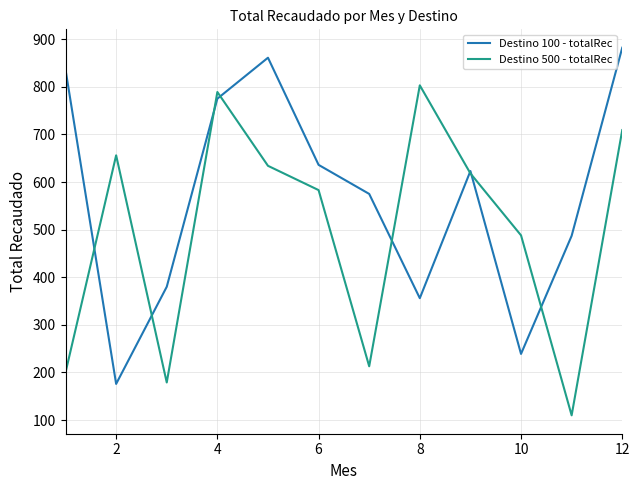

List the series in order of their peak value, lowest first.

Destino 500 - totalRec, Destino 100 - totalRec